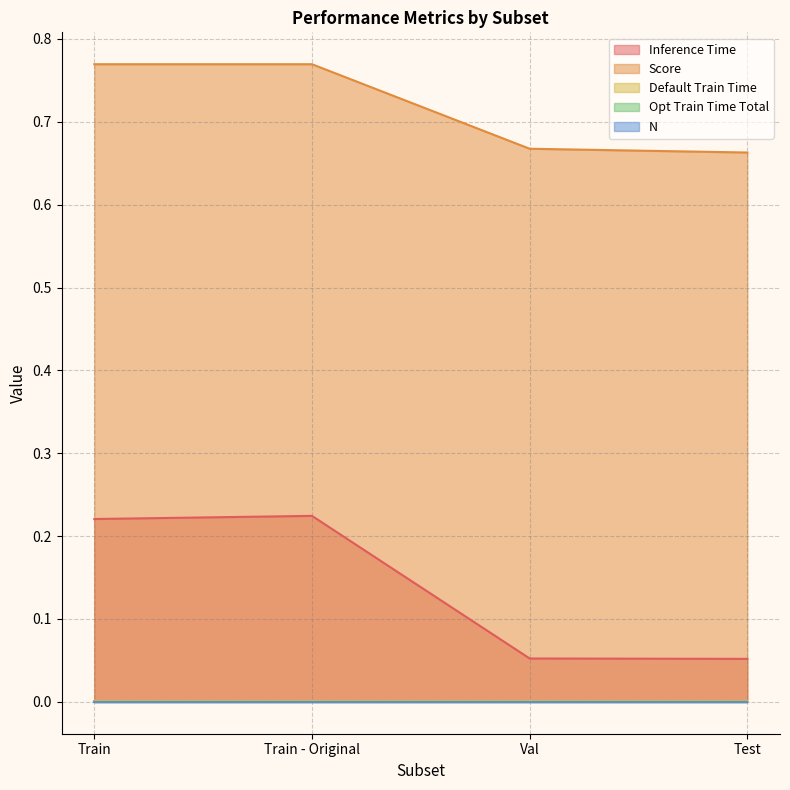

True or false: Inference Time and Opt Train Time Total cross at least once.

False